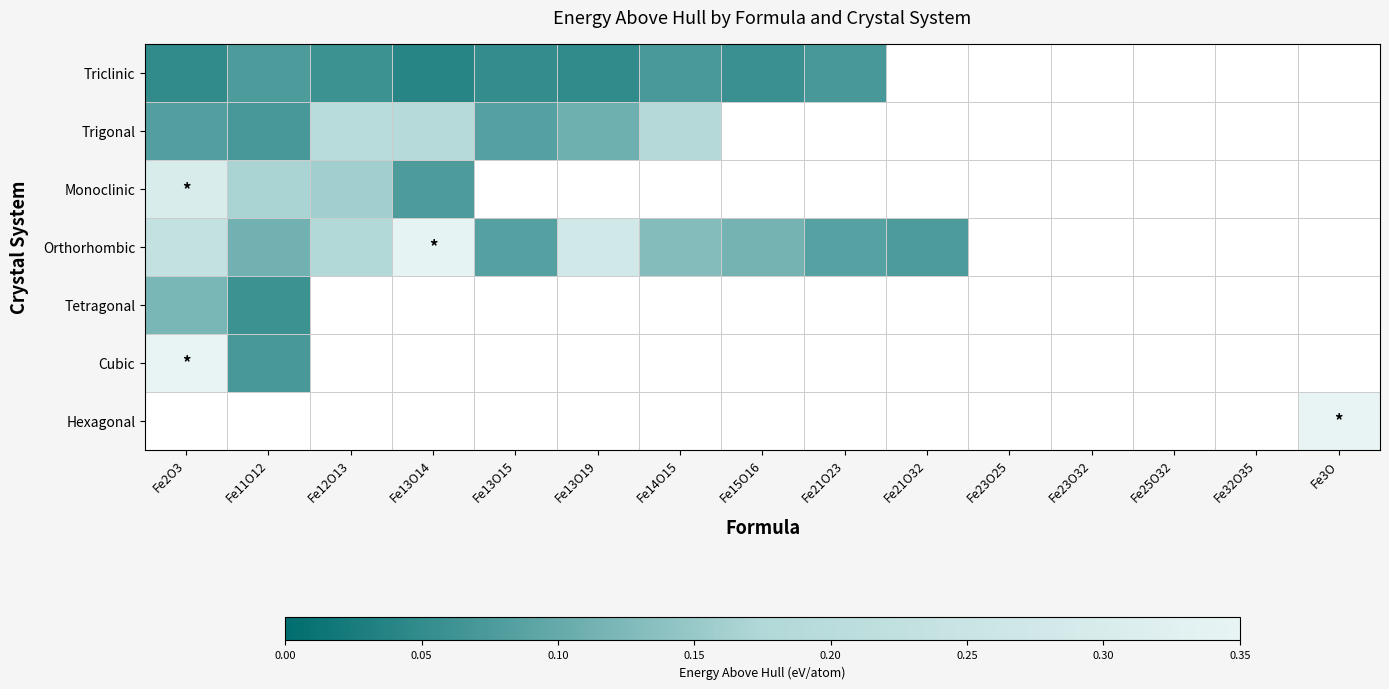

Which label corresponds to the largest value in the chart?

Fe3O